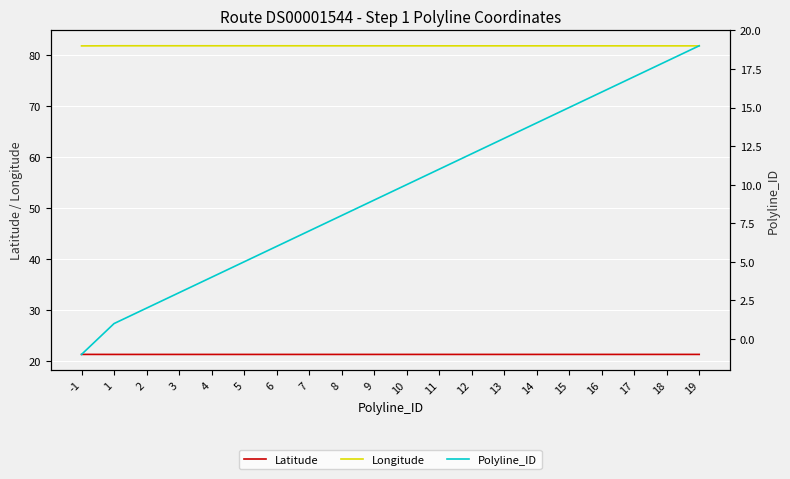

At 8, list the series in order from smallest to largest.

Polyline_ID, Latitude, Longitude